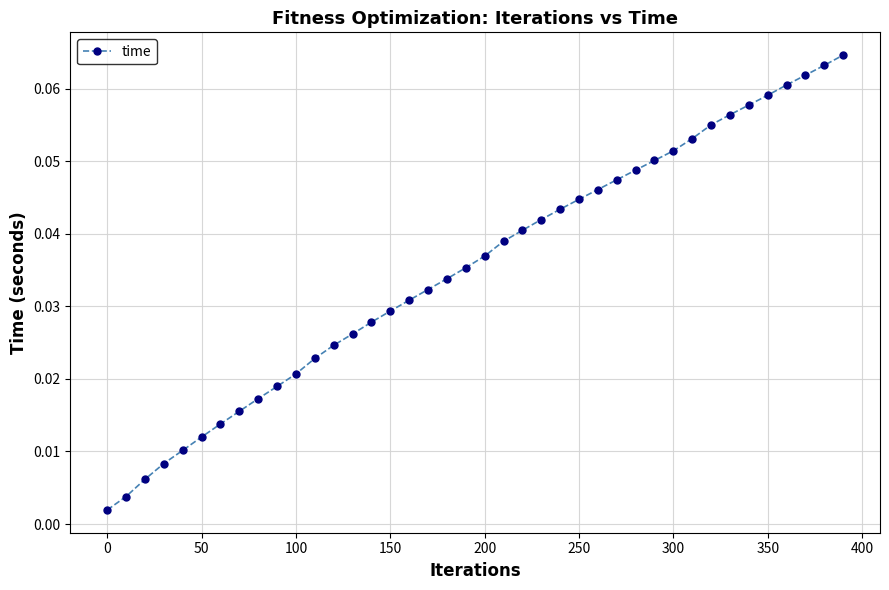

What is the sum of all values?

1.4